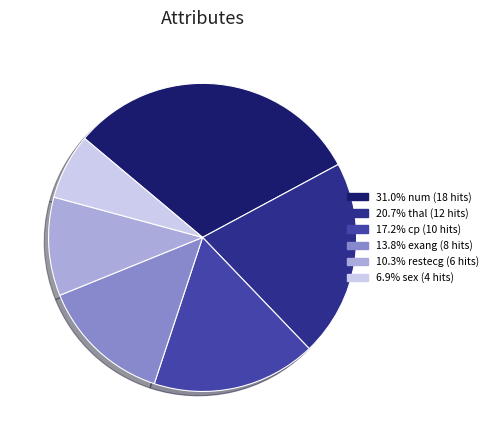

Is there any slice that represents more than half of the pie?

No